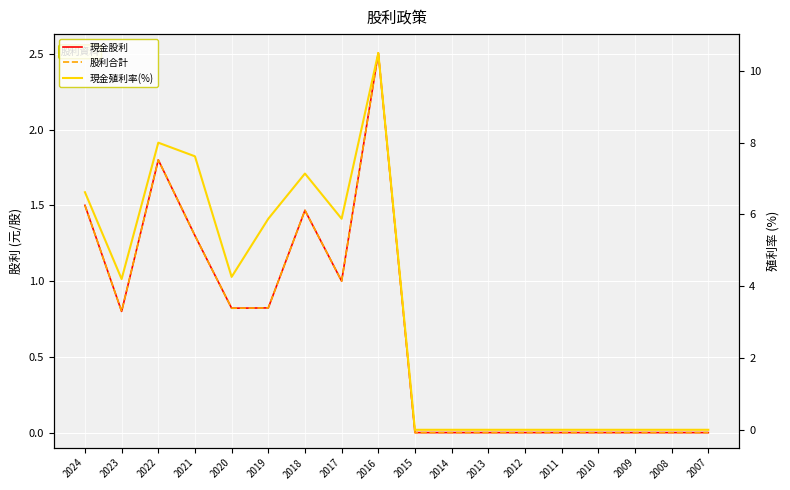

True or false: 現金殖利率(%) has more than 0 points higher than both neighbors.

True